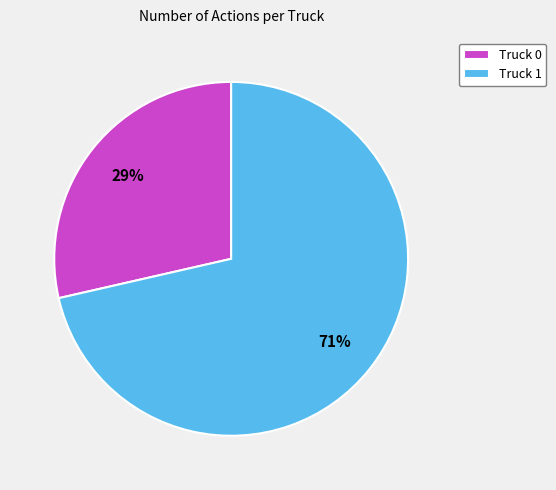

Is there any slice that represents more than half of the pie?

Yes